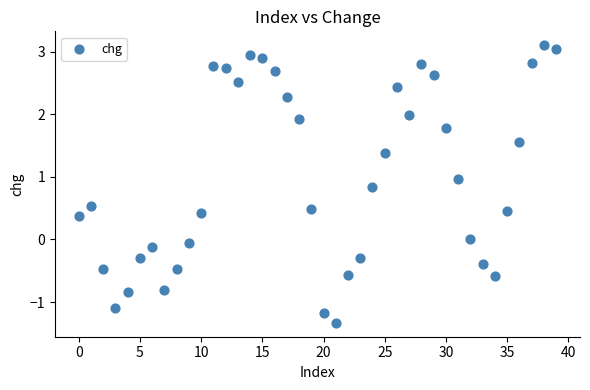

What is the range of Y values (max minus min)?

4.4